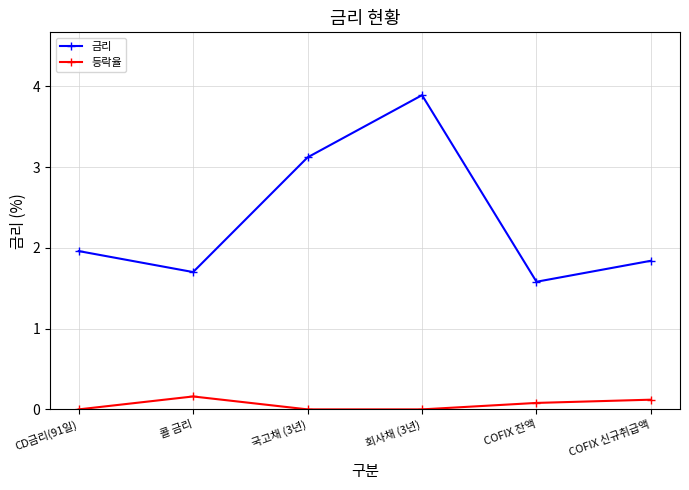

Reading right to left, transcribe all the data shown in this chart.

금리: 1.8	1.6	3.9	3.1	1.7	2.0
등락율: 0.1	0.1	0.0	0.0	0.2	0.0